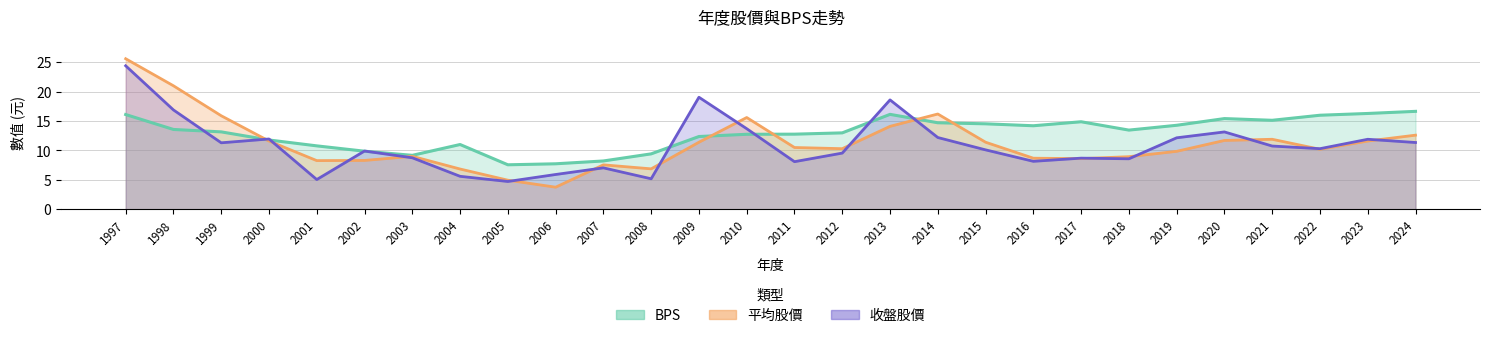

After their last crossing, which series has the higher values: 平均股價 or BPS?

BPS